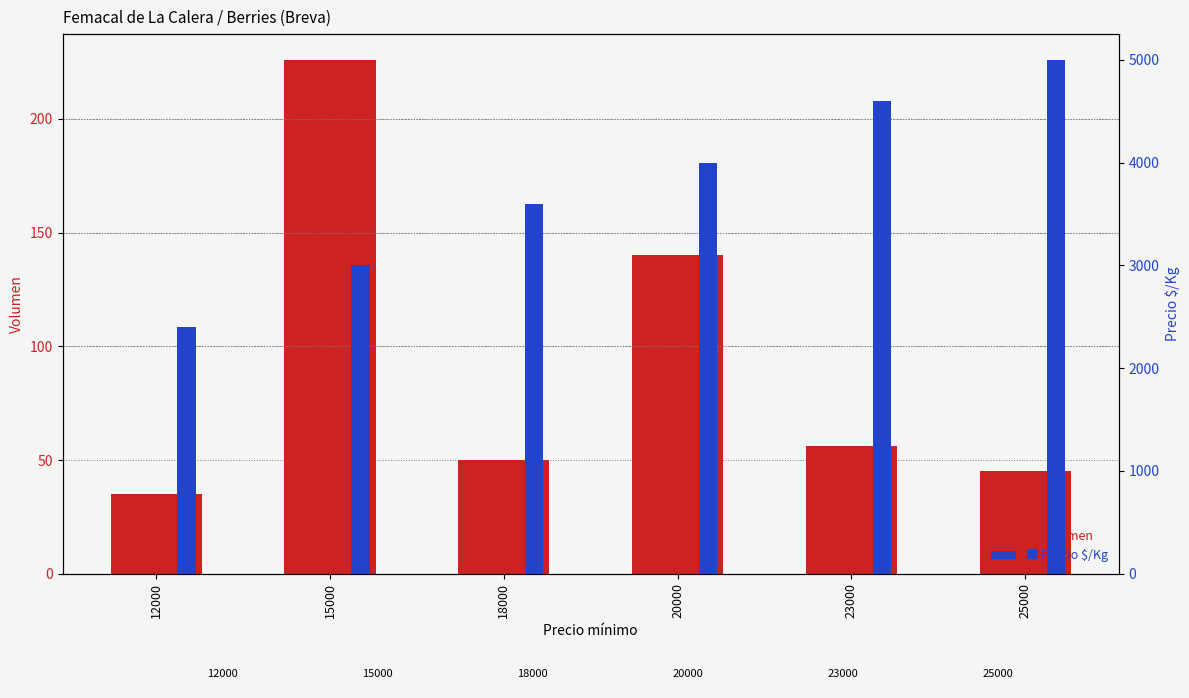

At 18000, list the series in order from largest to smallest.

Precio $/Kg, Volumen